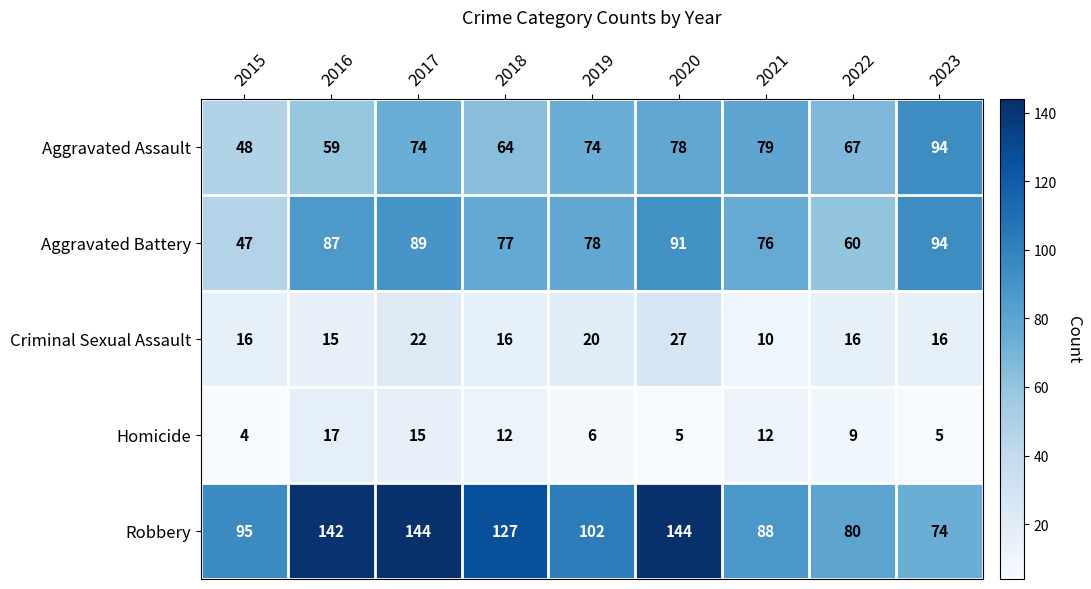

What is the minimum value shown in the chart?

4